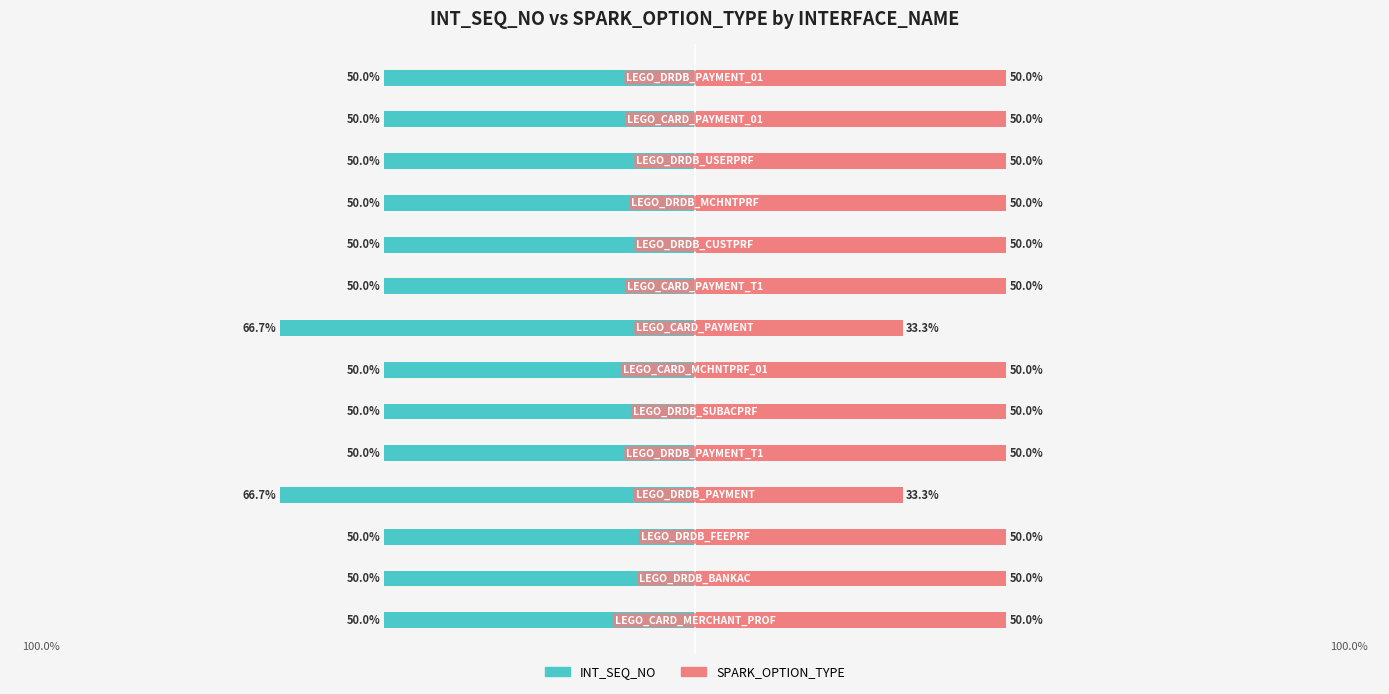

What is the value of the INT_SEQ_NO bar at the 10th from the left?

-50.0